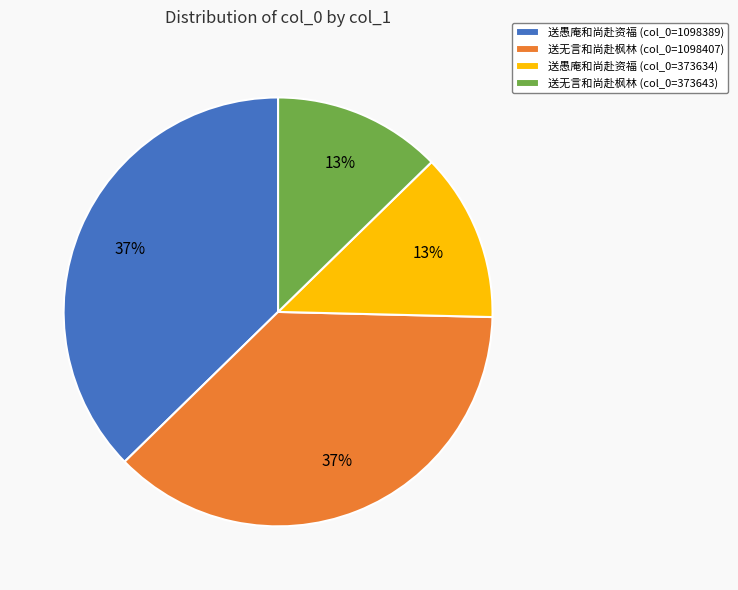

How many segments does this pie chart have?

4